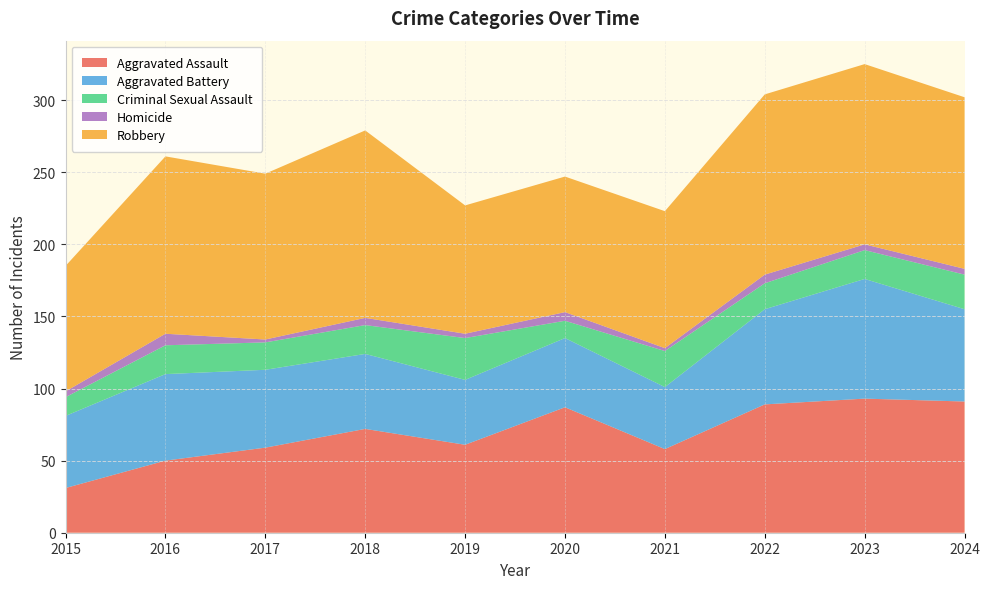

Reading left to right, transcribe all the data shown in this chart.

Aggravated Assault: 2015=31	2016=50	2017=59	2018=72	2019=61	2020=87	2021=58	2022=89	2023=93	2024=91
Aggravated Battery: 2015=50	2016=60	2017=54	2018=52	2019=45	2020=48	2021=43	2022=66	2023=83	2024=64
Criminal Sexual Assault: 2015=13	2016=20	2017=19	2018=20	2019=29	2020=12	2021=25	2022=18	2023=20	2024=24
Homicide: 2015=4	2016=8	2017=2	2018=5	2019=3	2020=6	2021=2	2022=6	2023=4	2024=4
Robbery: 2015=87	2016=123	2017=115	2018=130	2019=89	2020=94	2021=95	2022=125	2023=125	2024=119